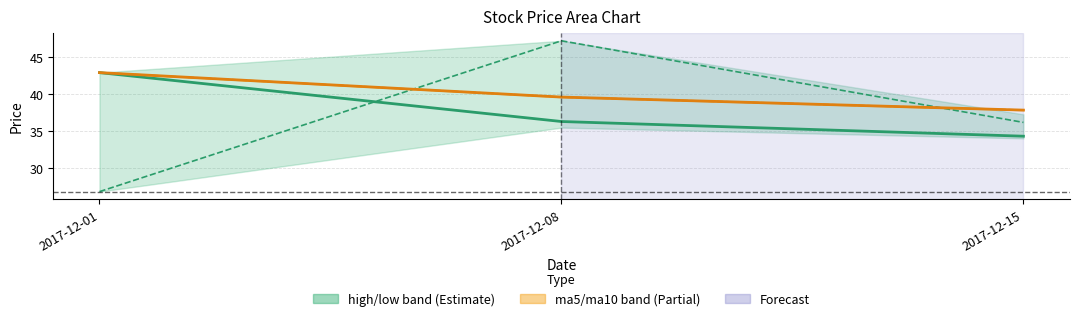

Which has a higher value, 2017-12-01 or 2017-12-15?

2017-12-01